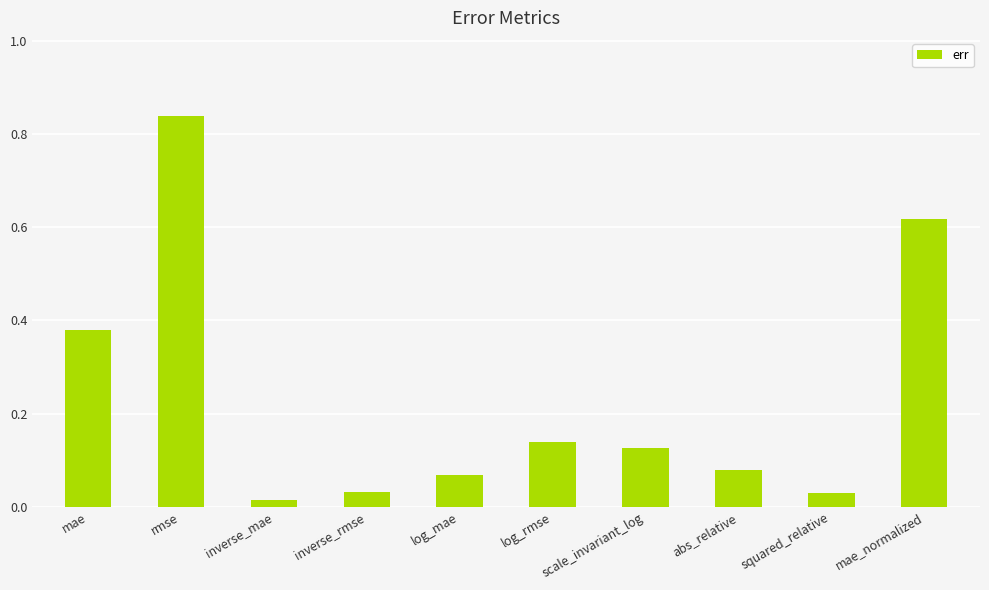

What is the sum of all values?

2.3